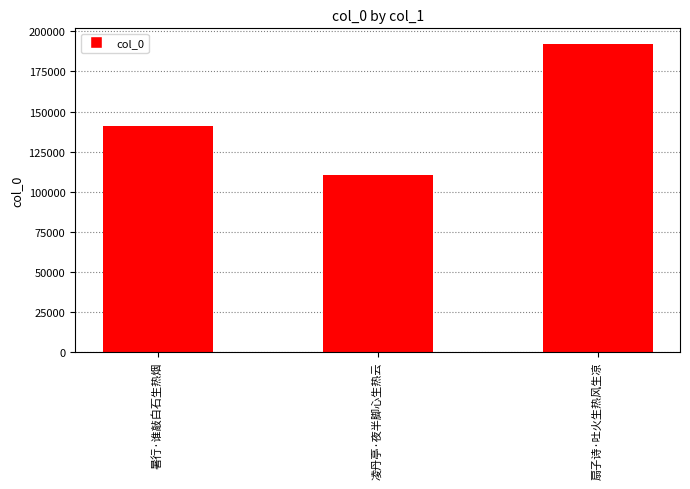

The value at 凌丹亭·夜半脚心生热云 is 110433. True or false?

True